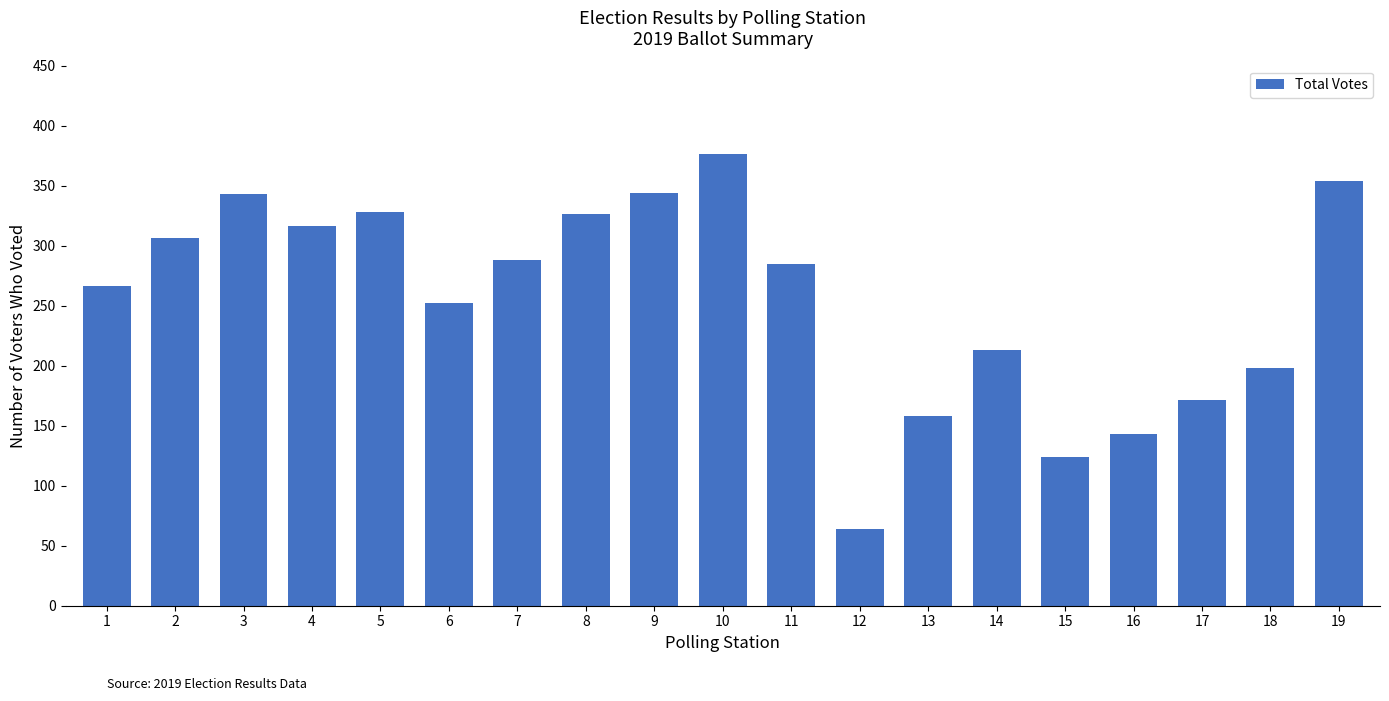

Between 14 and 12, which is larger?

14